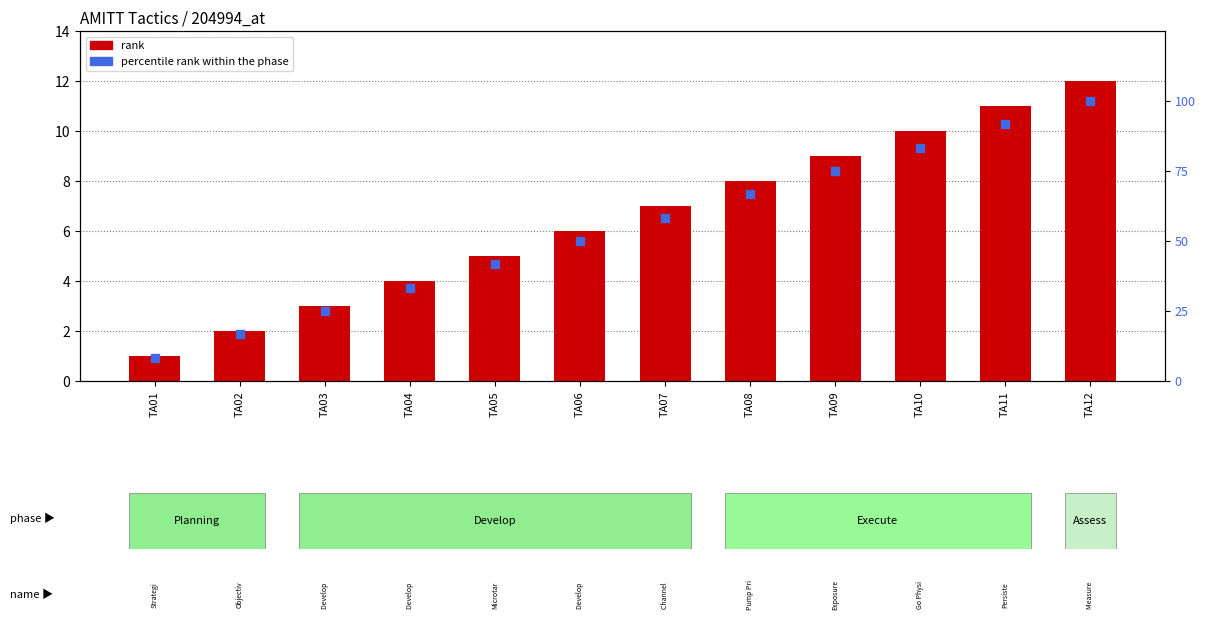

Which series contains the lowest Y value?

rank